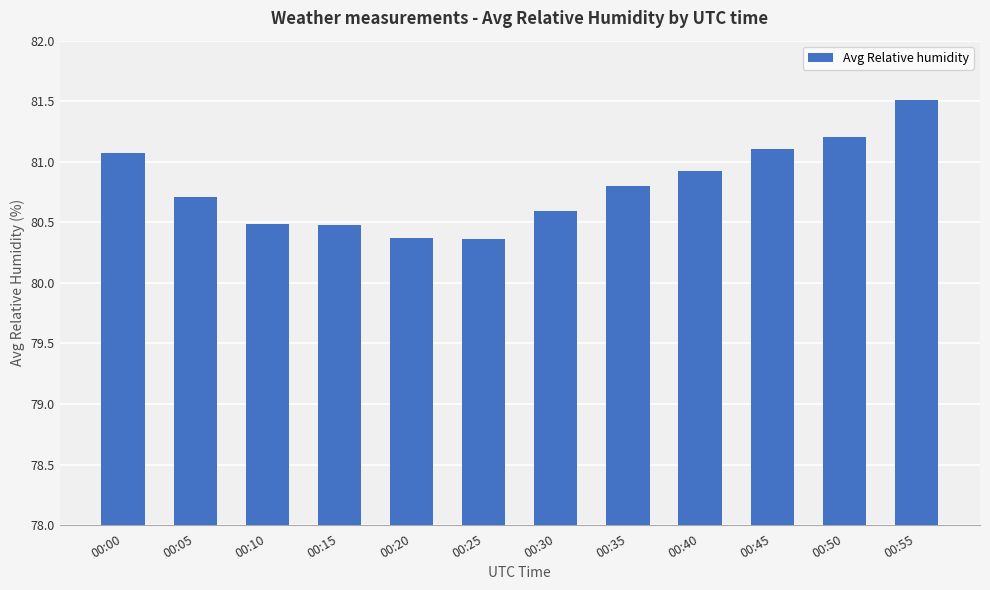

What is the ratio of the value at 00:50 to the value at 00:55?

1.0